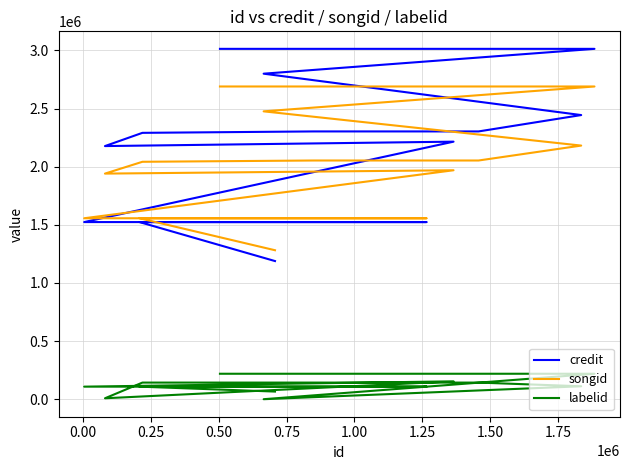

What is the value of the songid point at the 3rd from the left?

1556521